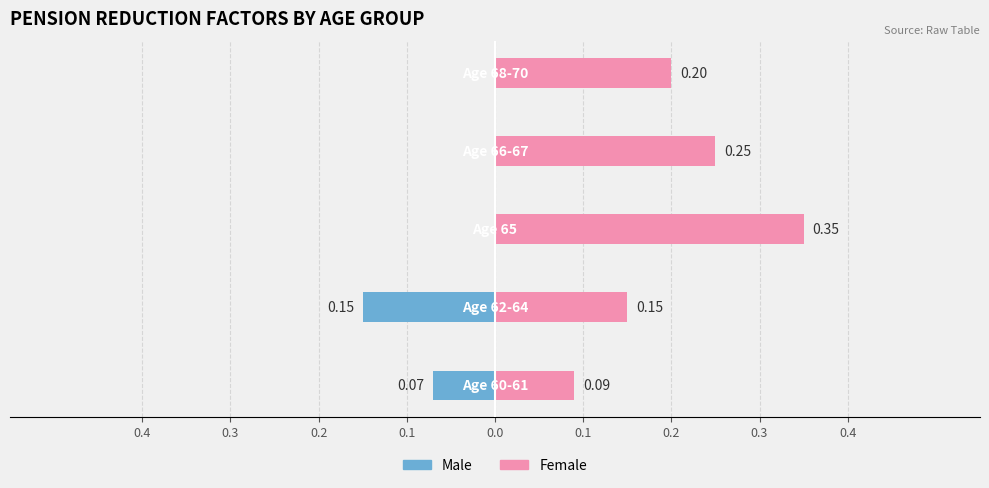

How many data points does each series have?

5